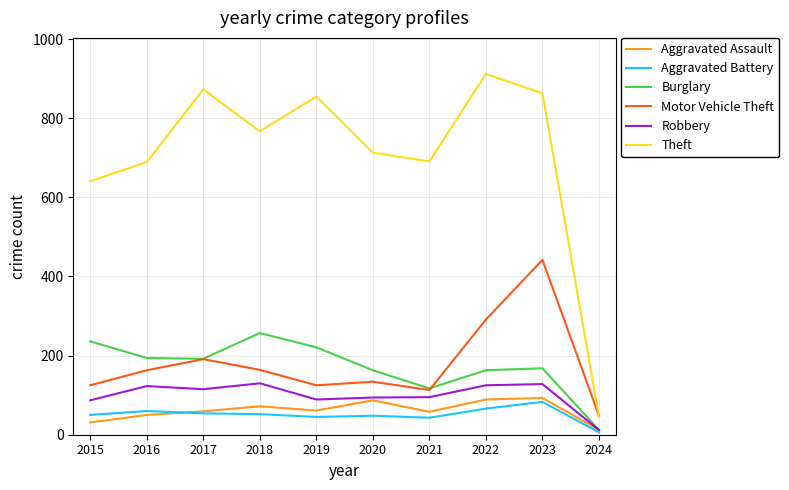

What is the difference between the second highest and second lowest values in the Burglary series?

119